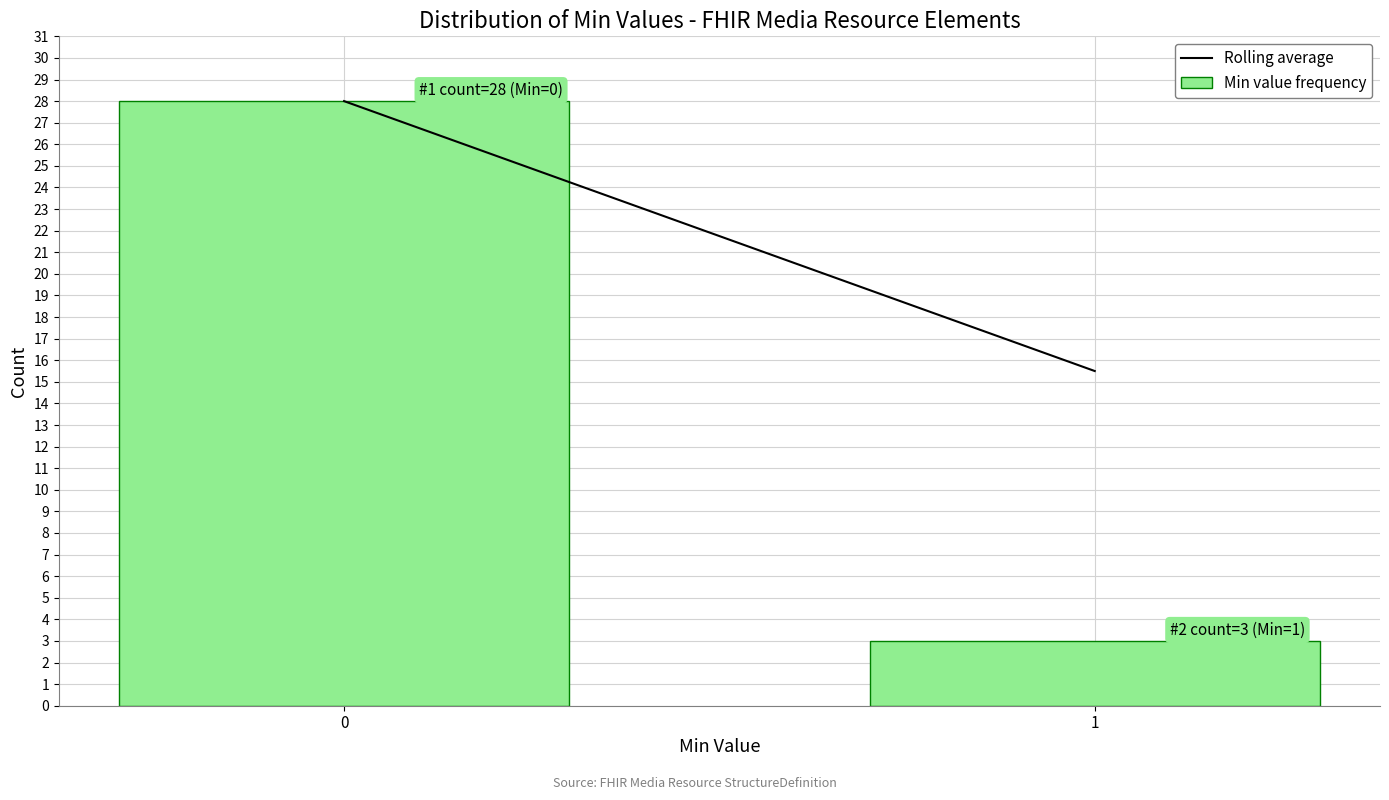

Reading left to right, list all the values displayed in this chart.

0=28	1=3